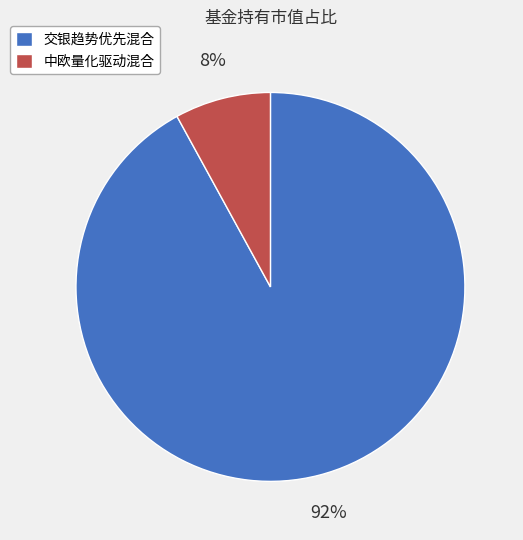

To the nearest percent, what percentage of the pie is 交银趋势优先混合?

92%